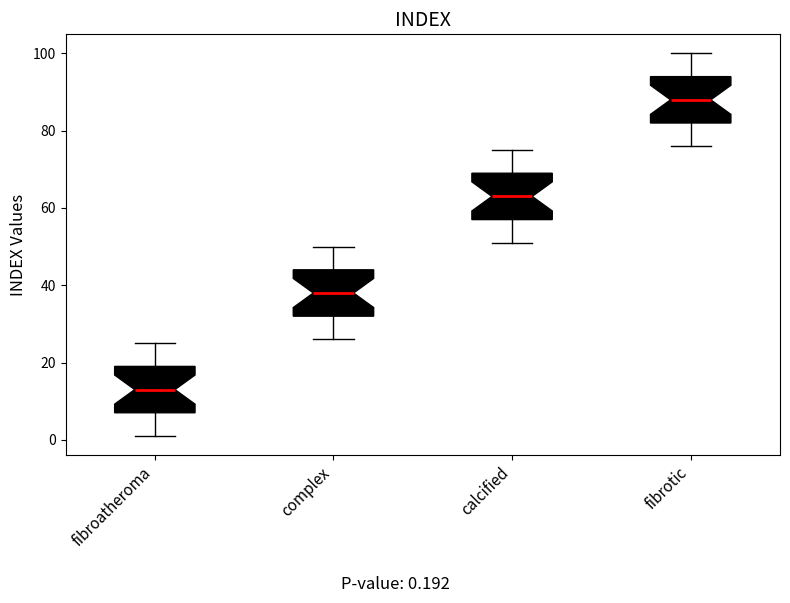

Where does the lower whisker of the box for fibroatheroma end on the y-axis? The values are not printed on the chart, so give them approximately, as read against the axis.

2